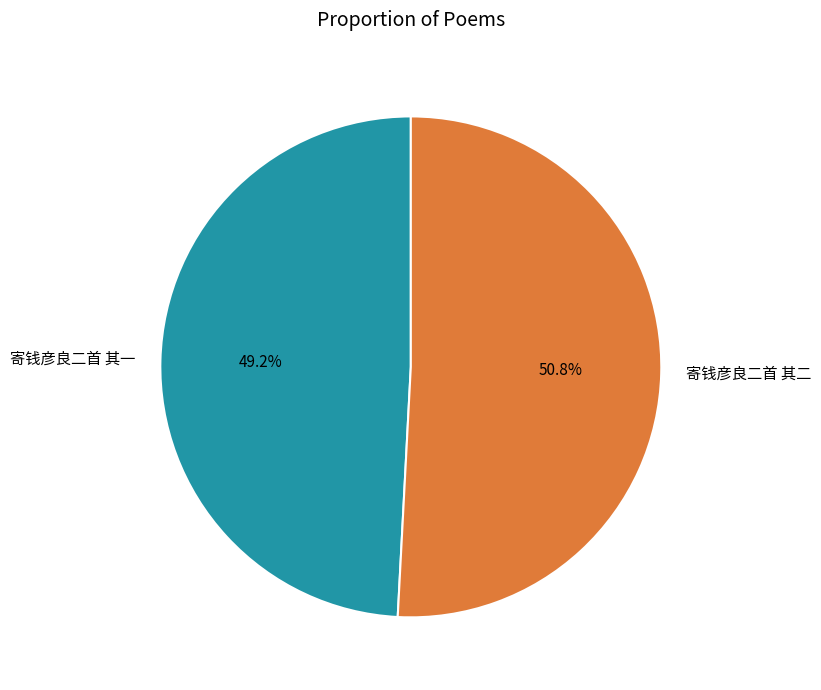

How many slices are in this pie chart?

2